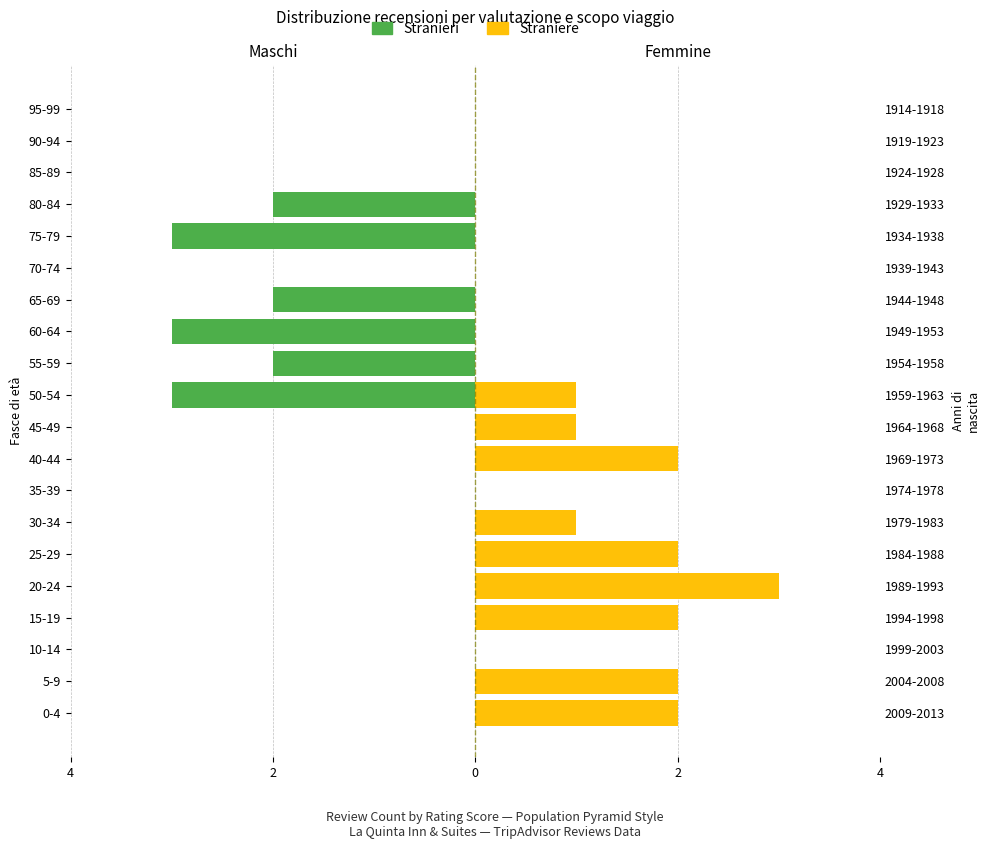

What is the smallest value displayed?

-3